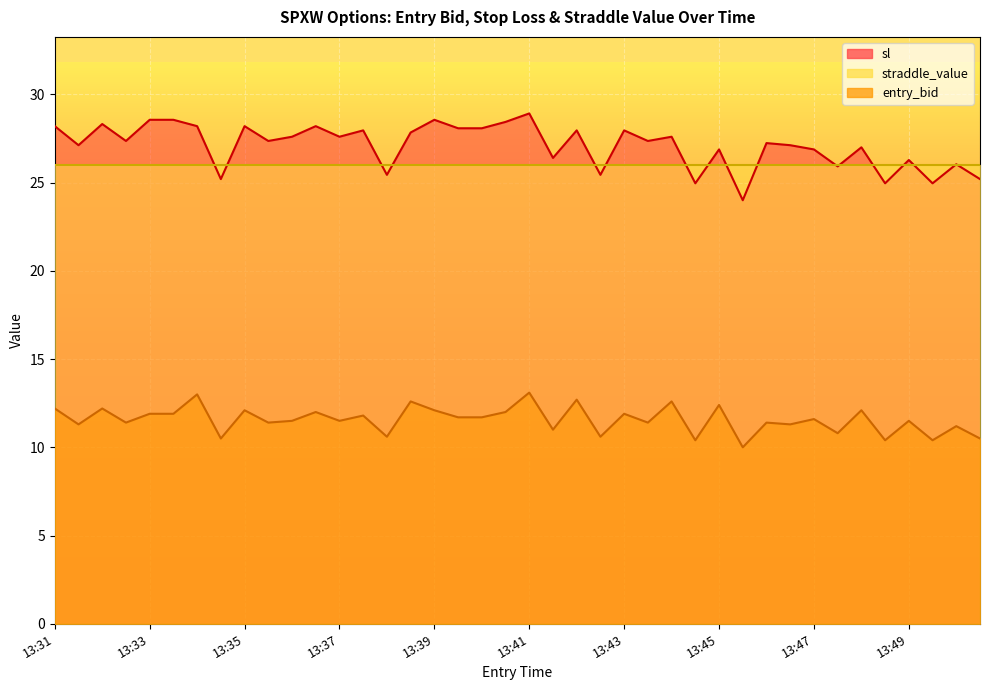

How many interior local peaks does the entry_bid series have?

16